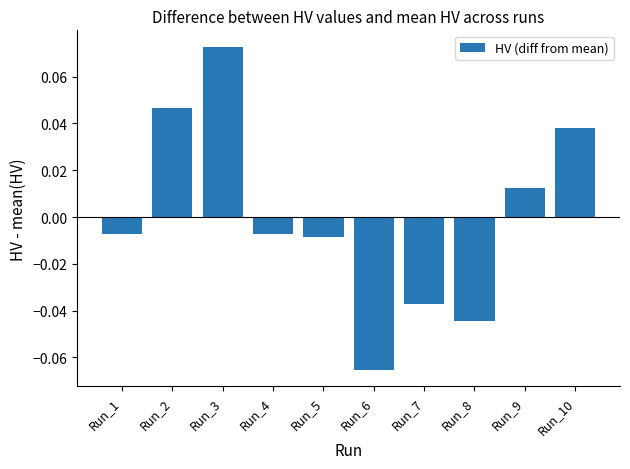

How many bars are there in total?

10